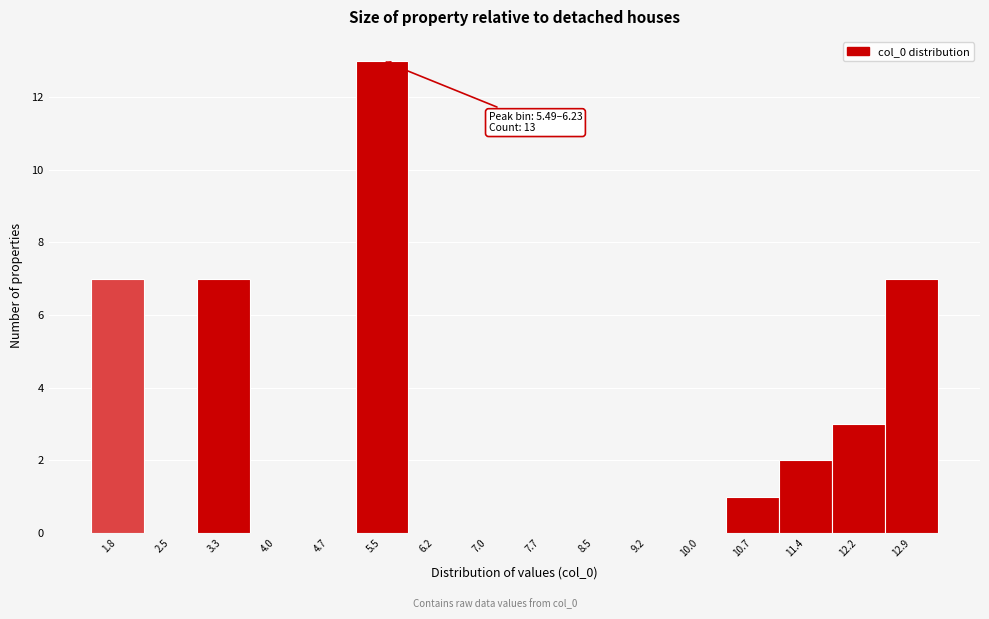

Reading left to right, extract all data points from this chart.

1.8=7	2.5=0	3.3=7	4.0=0	4.7=0	5.5=13	6.2=0	7.0=0	7.7=0	8.5=0	9.2=0	10.0=0	10.7=1	11.4=2	12.2=3	12.9=7